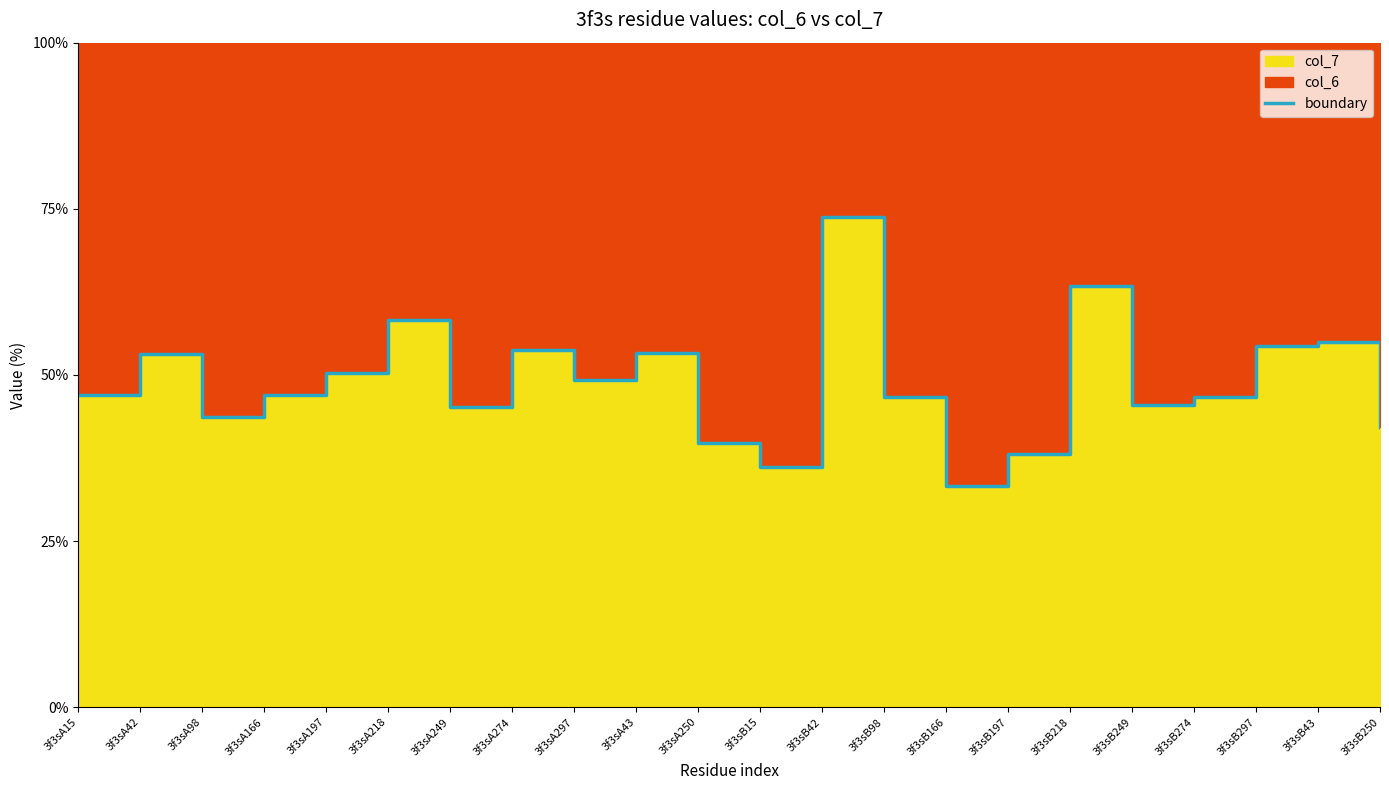

What is the difference between the second highest and second lowest values?

27.4